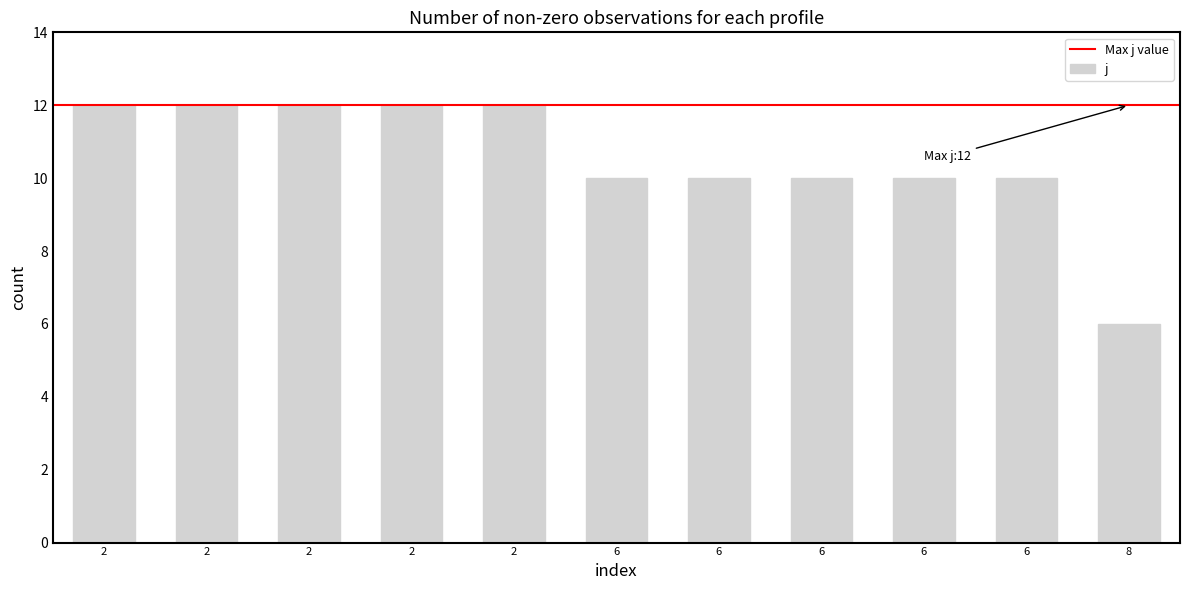

Count the number of categories in the chart.

11